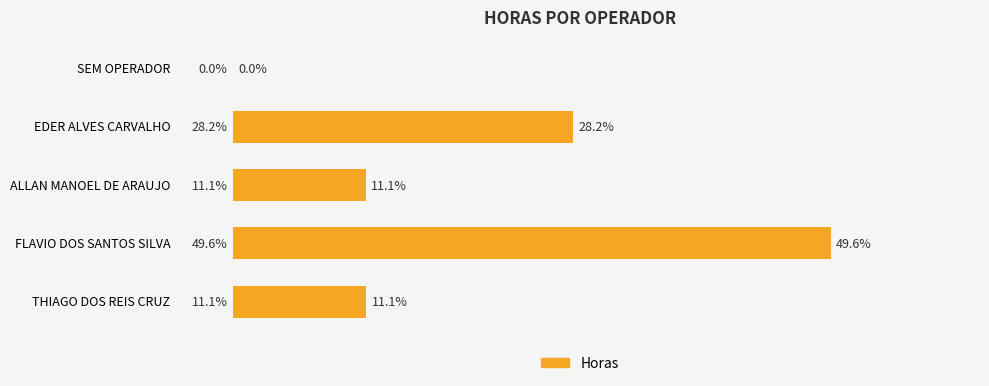

How many data points does each series have?

5